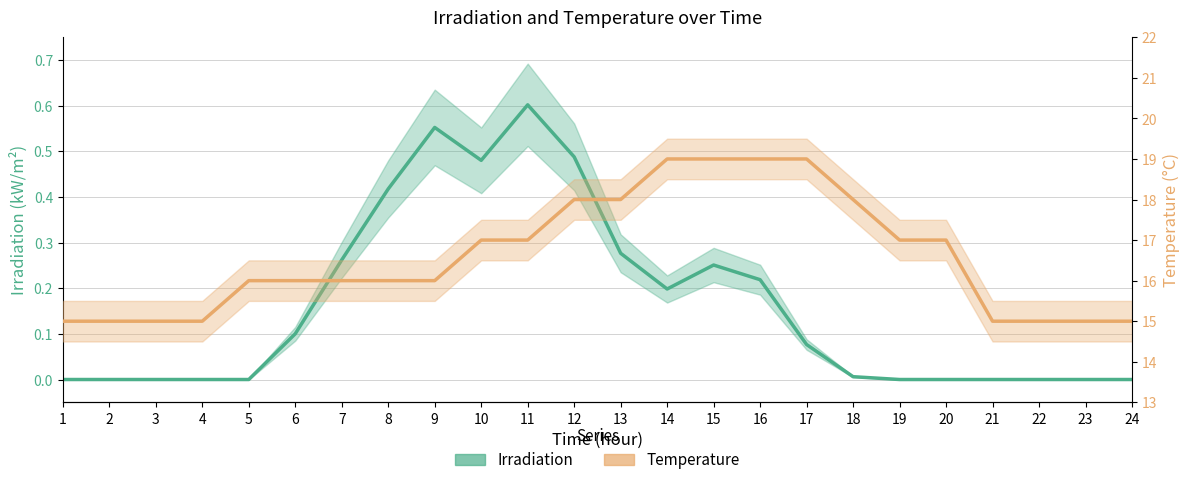

What is the maximum value for Temperature?

19.0